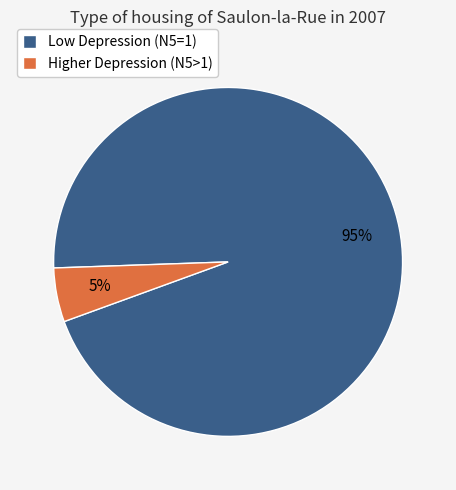

True or false: Higher Depression (N5>1) accounts for 14% of the total.

False